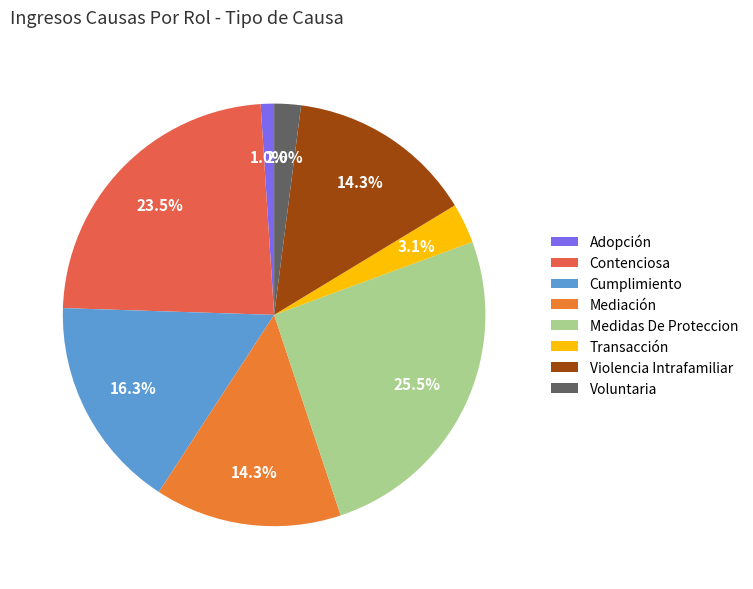

Is there a majority slice in this chart?

No